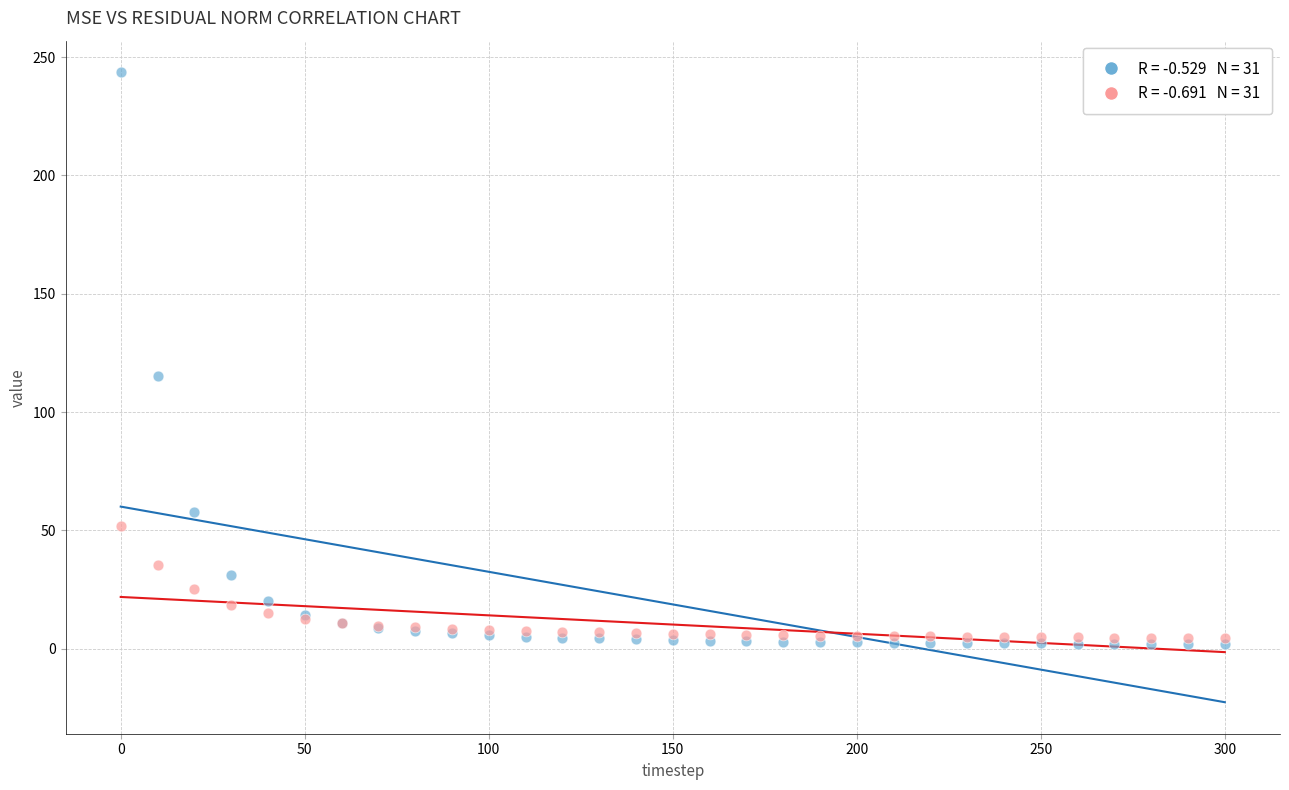

Across all series, what Y value is closest to 122?

115.3